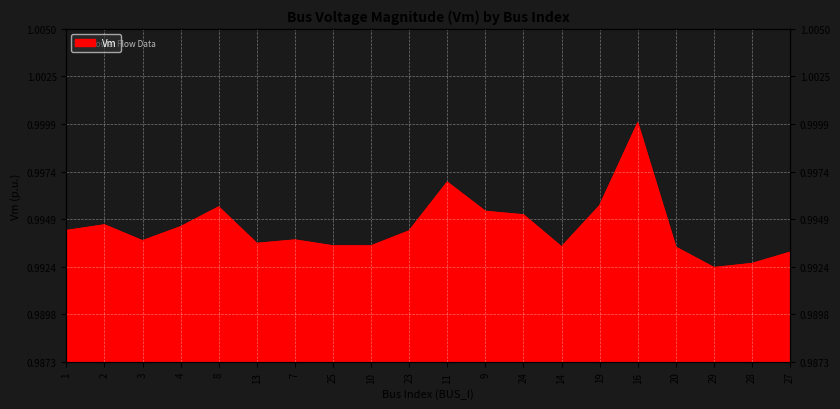

What is the greatest value displayed?

1.0